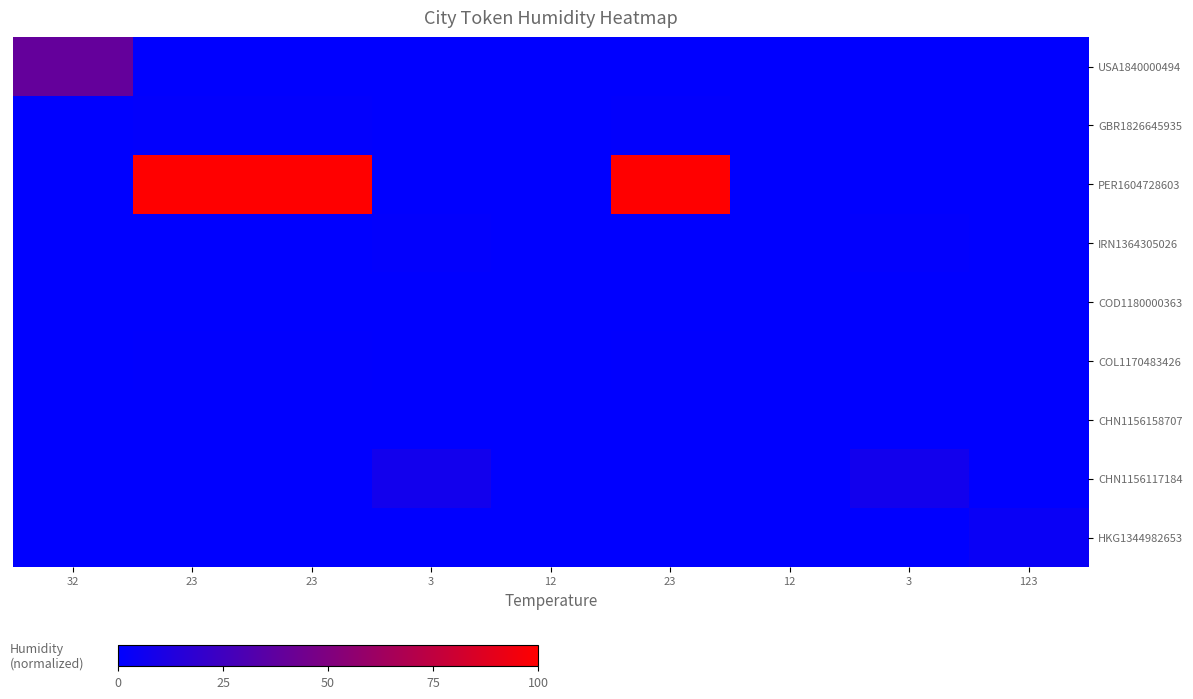

What is the difference between the highest and lowest values at 23?

100.0